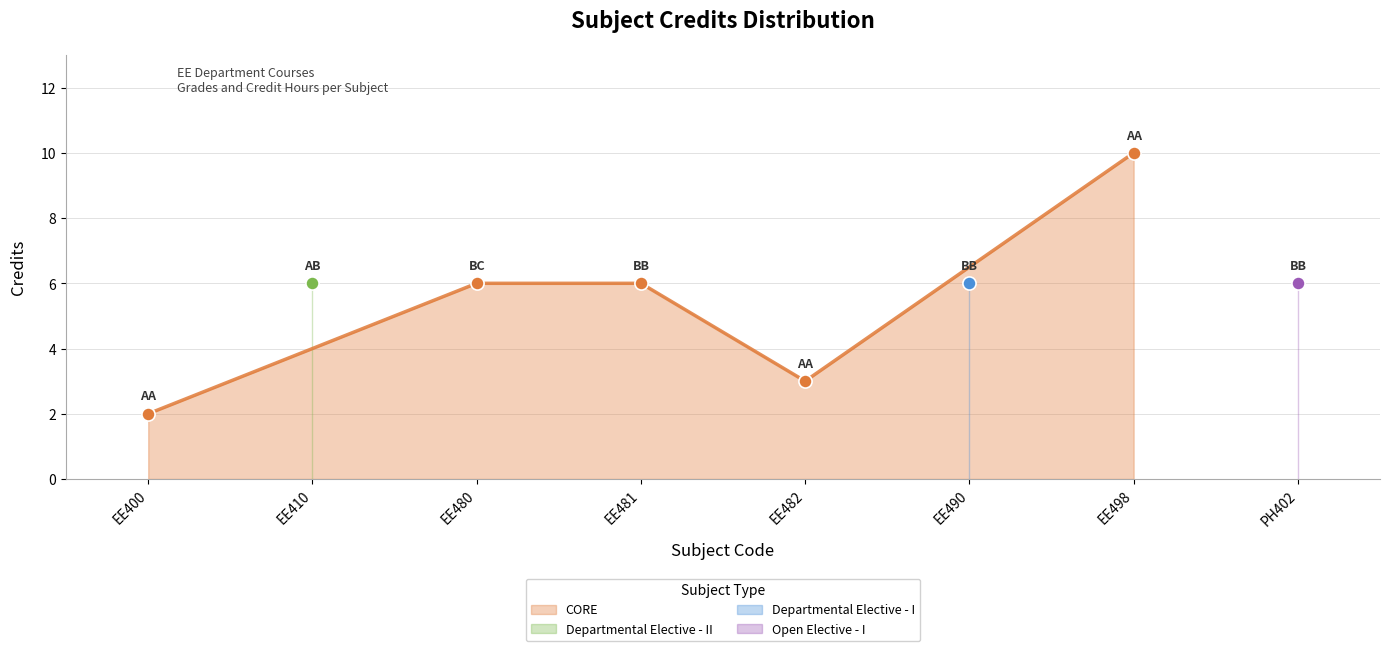

Between EE490 and EE400, which is larger?

EE490